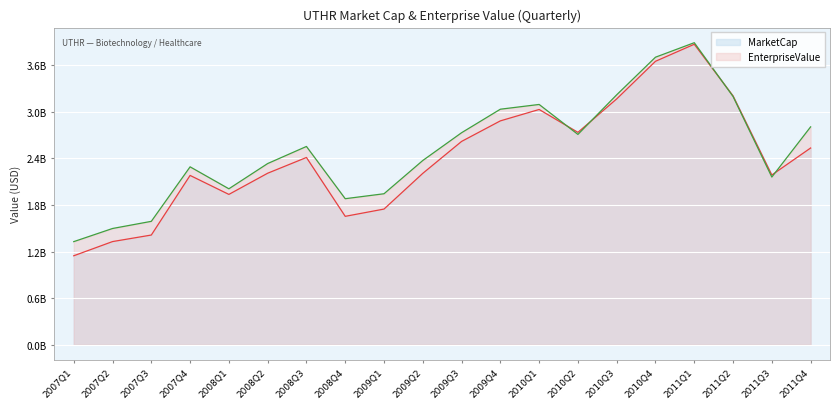

At which category is the sum across all series the highest?

2011Q1